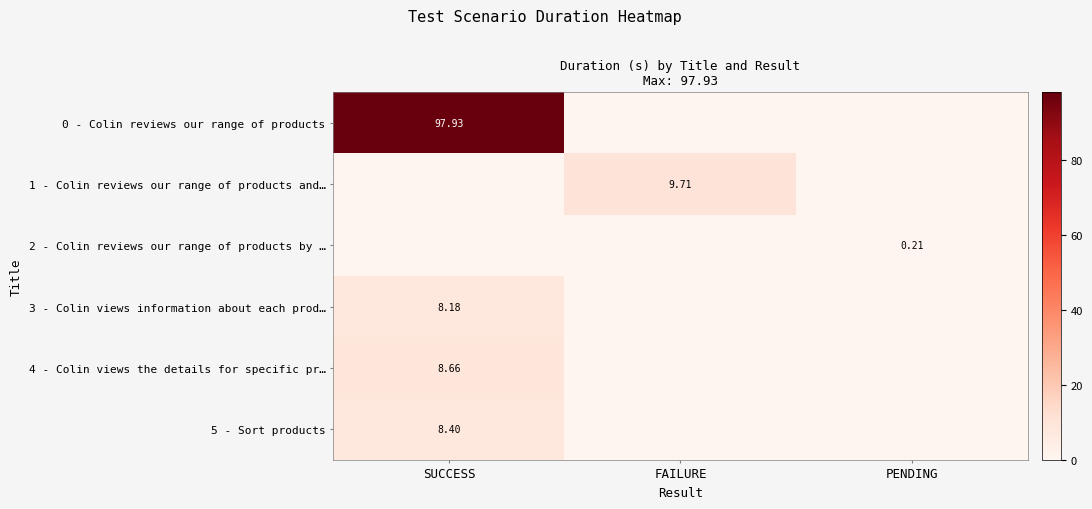

What is the difference between the 1 - Colin reviews our range of products and… values at PENDING and FAILURE?

9.7